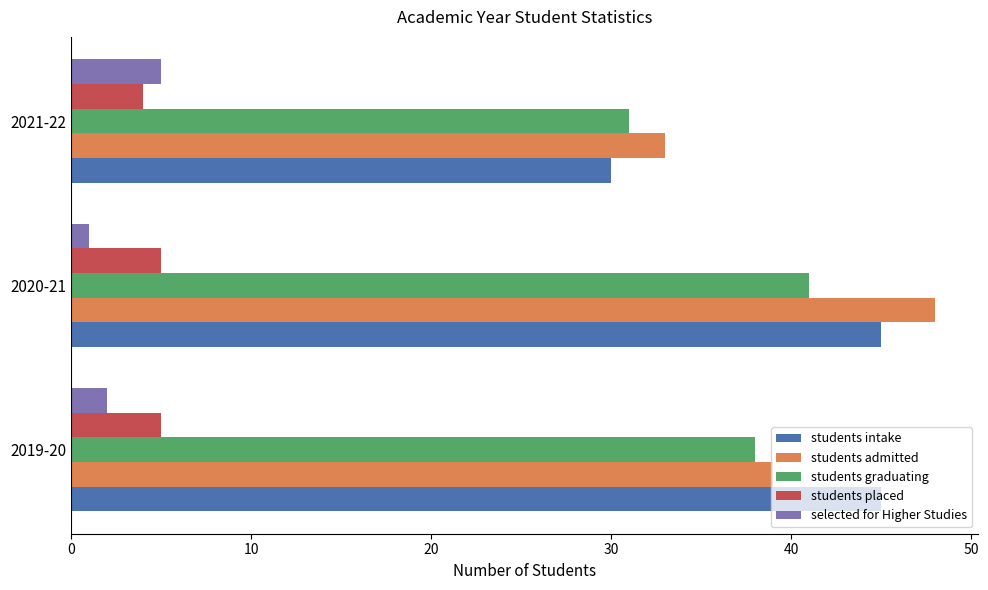

True or false: students admitted has a value of 48 at 2020-21.

True